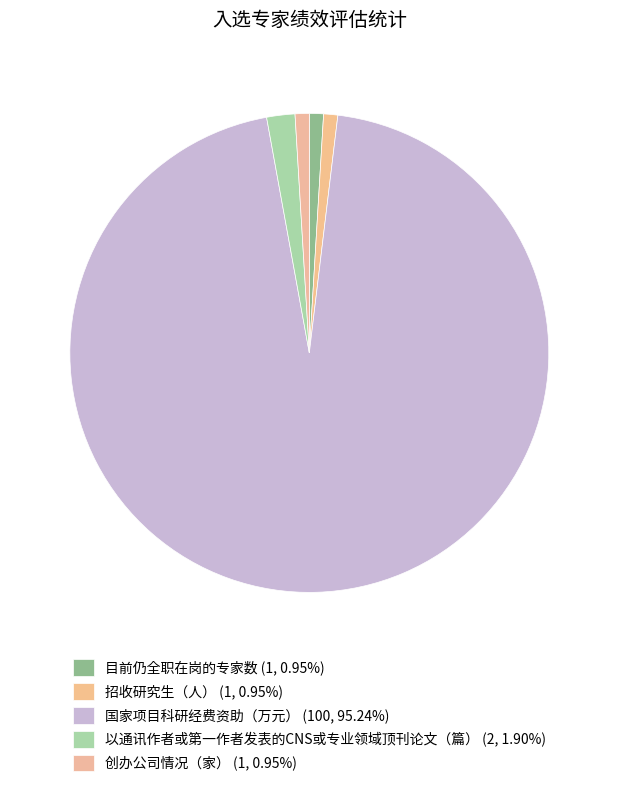

Which slice is the largest?

国家项目科研经费资助（万元）